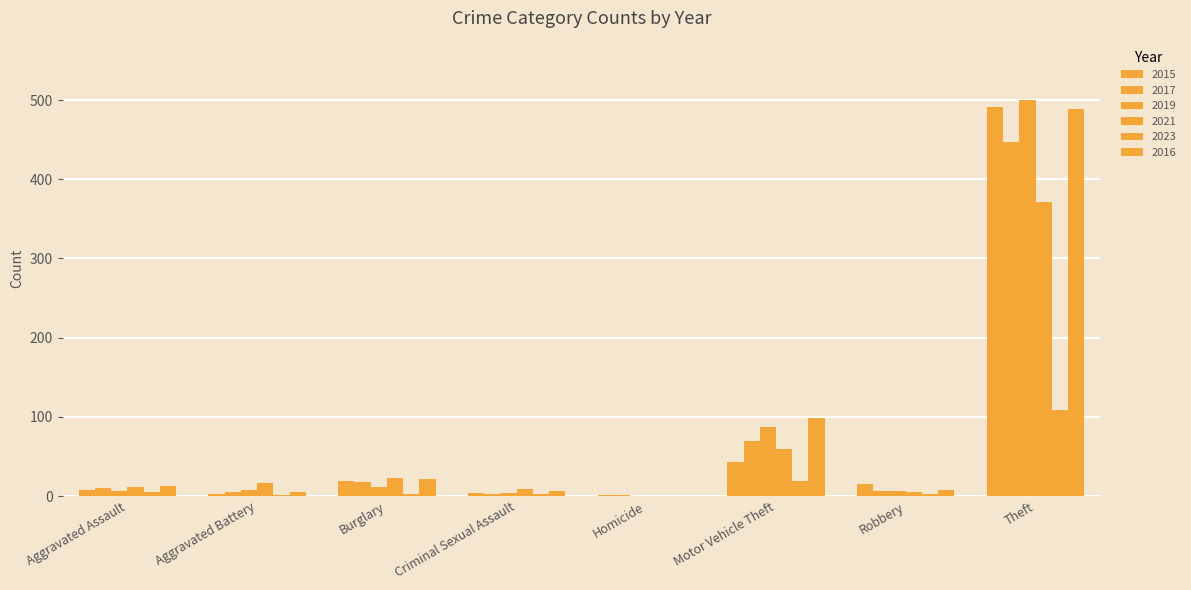

What position from the left is Homicide?

5